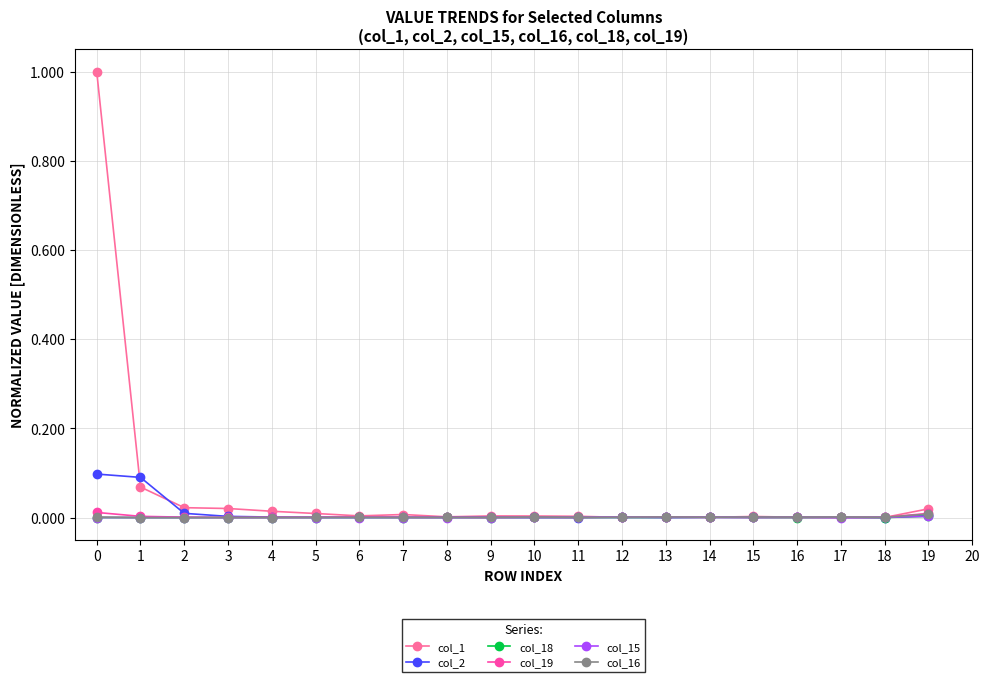

Is it true that col_18 equals 0.0 at 4?

True